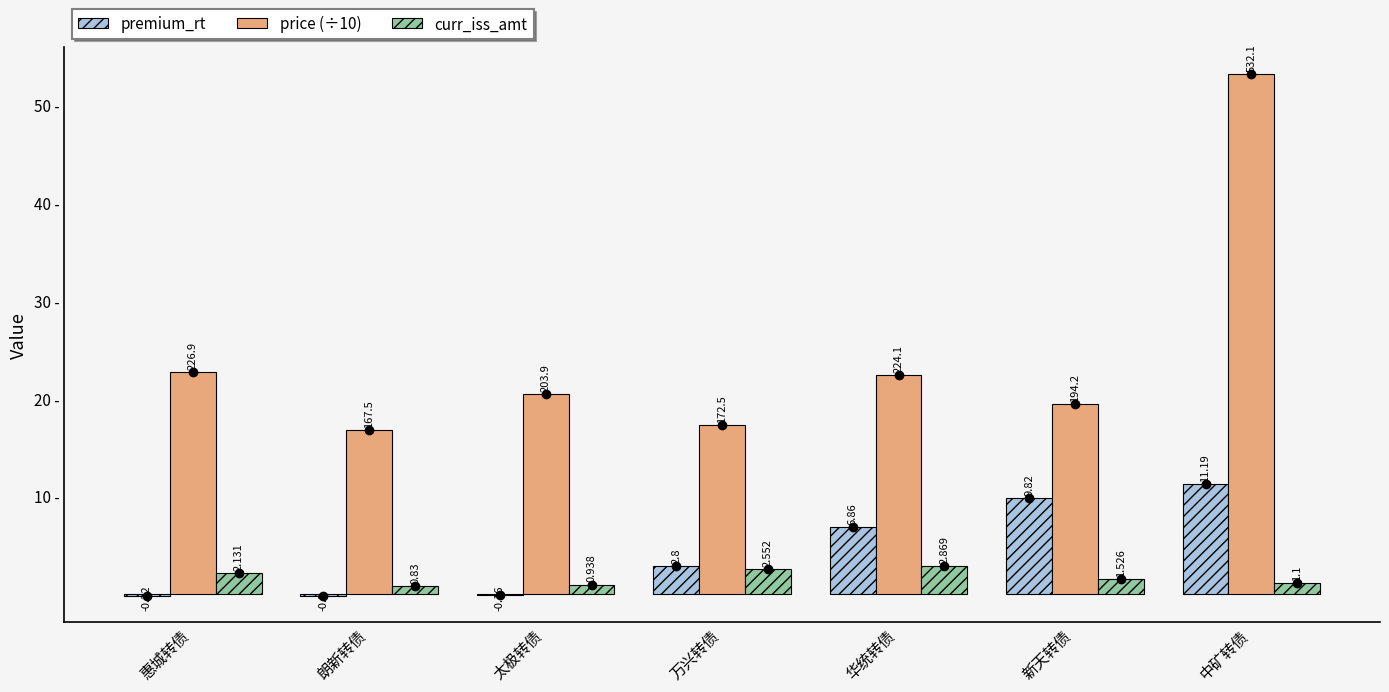

At which label does curr_iss_amt reach its peak?

华统转债